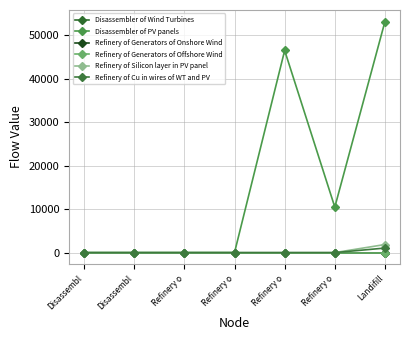

Does the chart have visible grid lines?

Yes